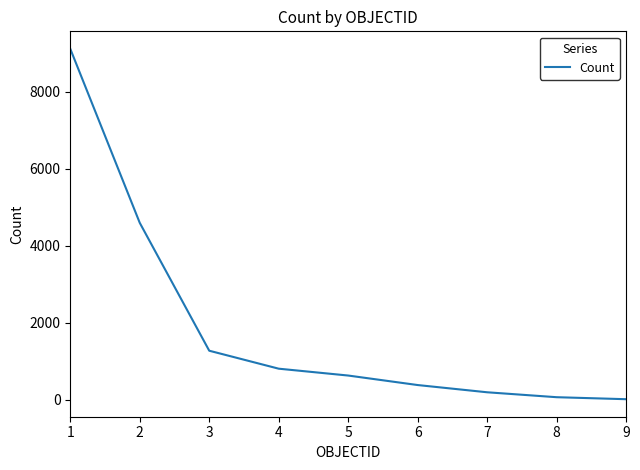

What is the average value?

1894